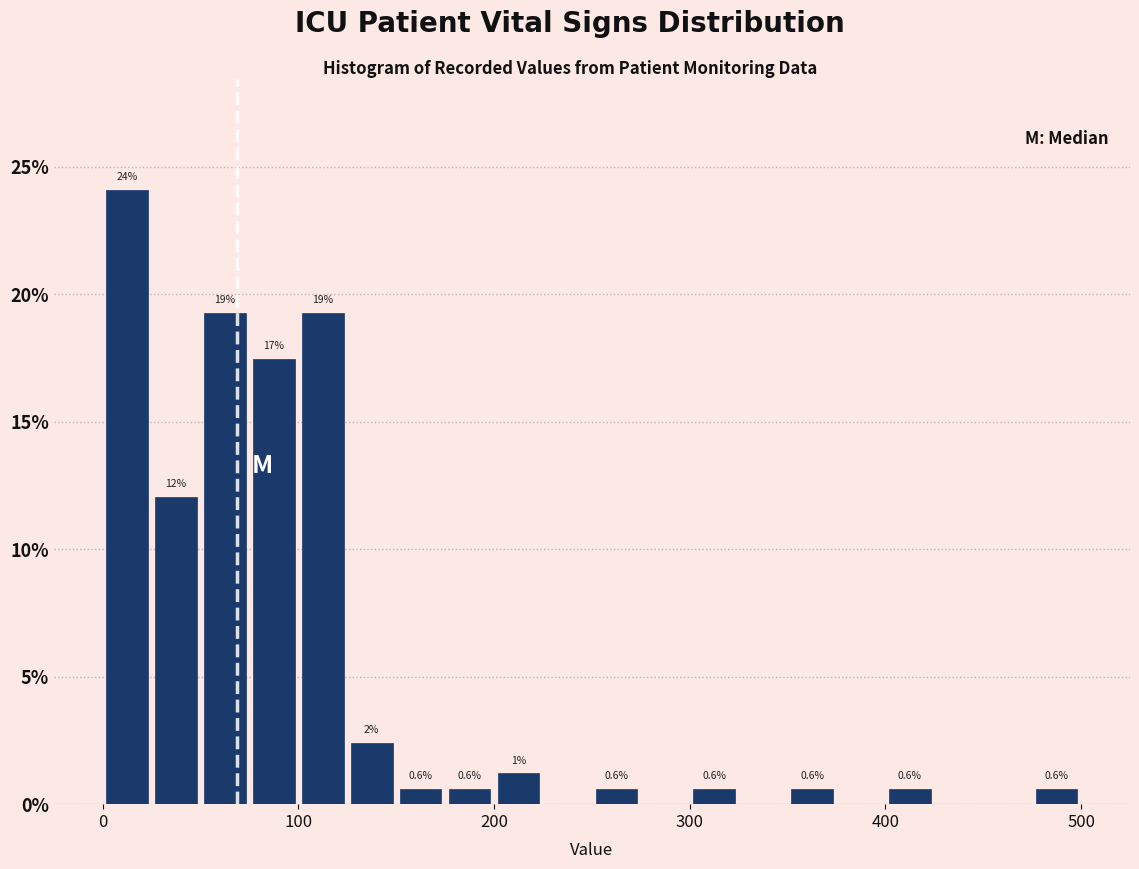

Read against the x-axis, roughly where is the centre of the tallest bar?

10